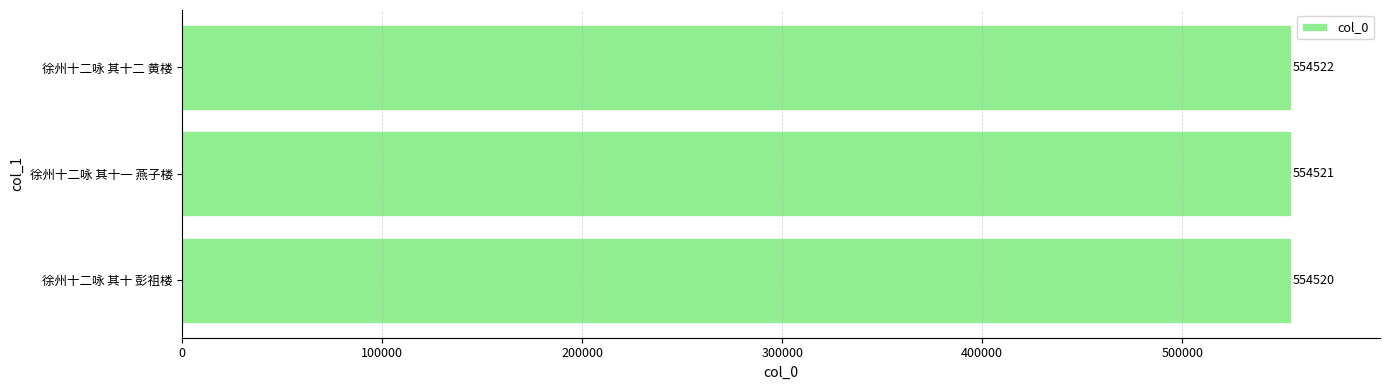

What is the difference between the second highest and minimum values?

1